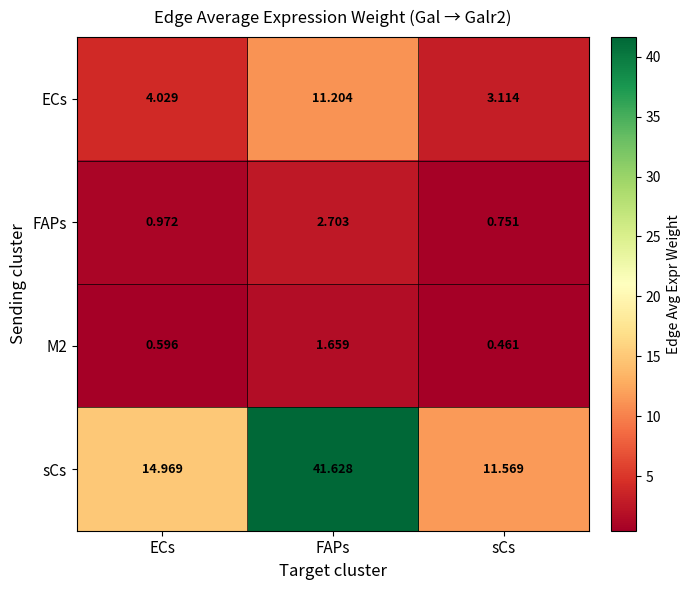

At how many categories does at least one series exceed 9?

3